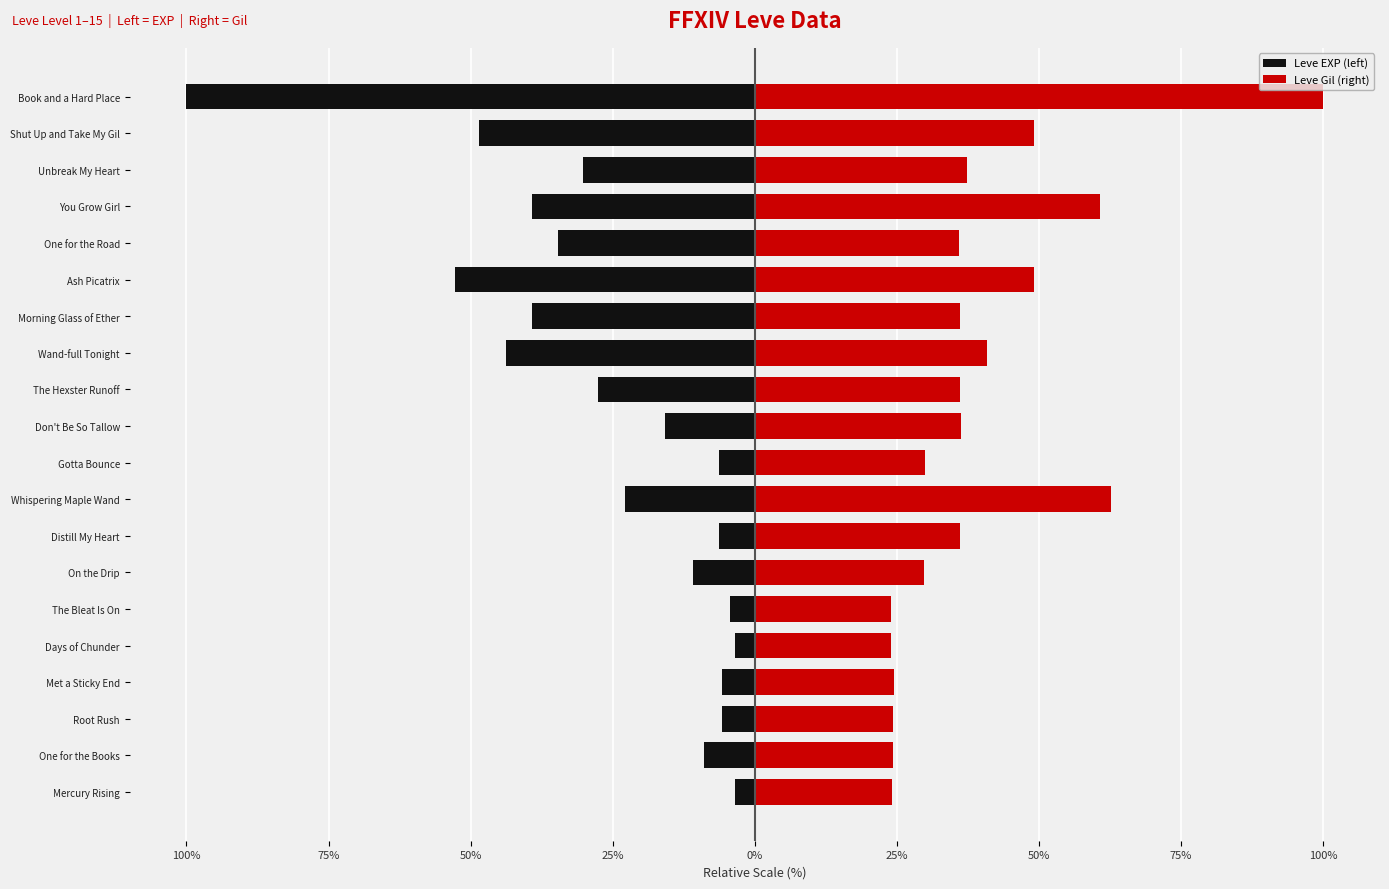

What is the maximum value for Leve EXP (left)?

-3.5